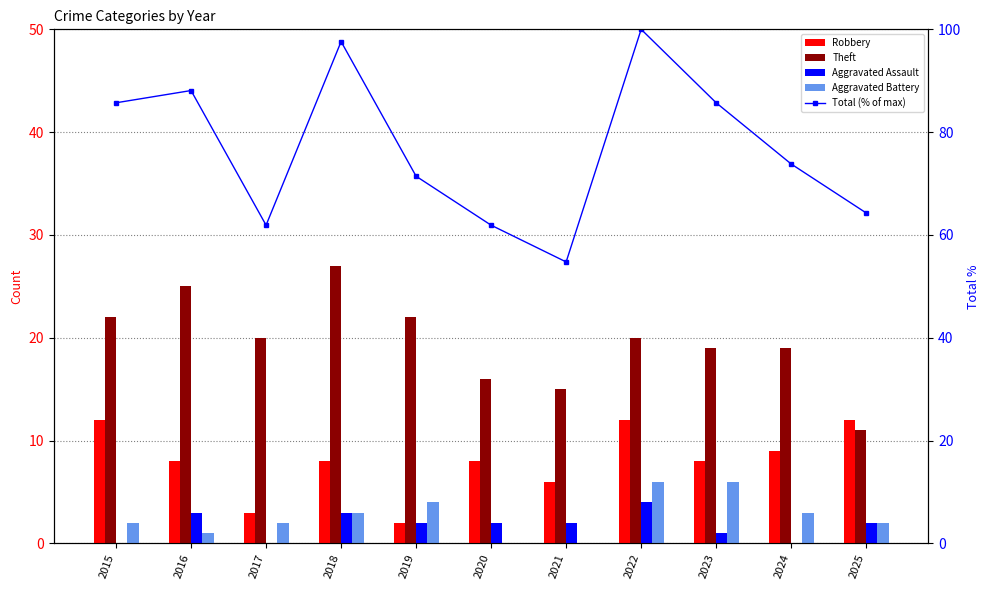

What is the total value across all series at 2018?

138.6